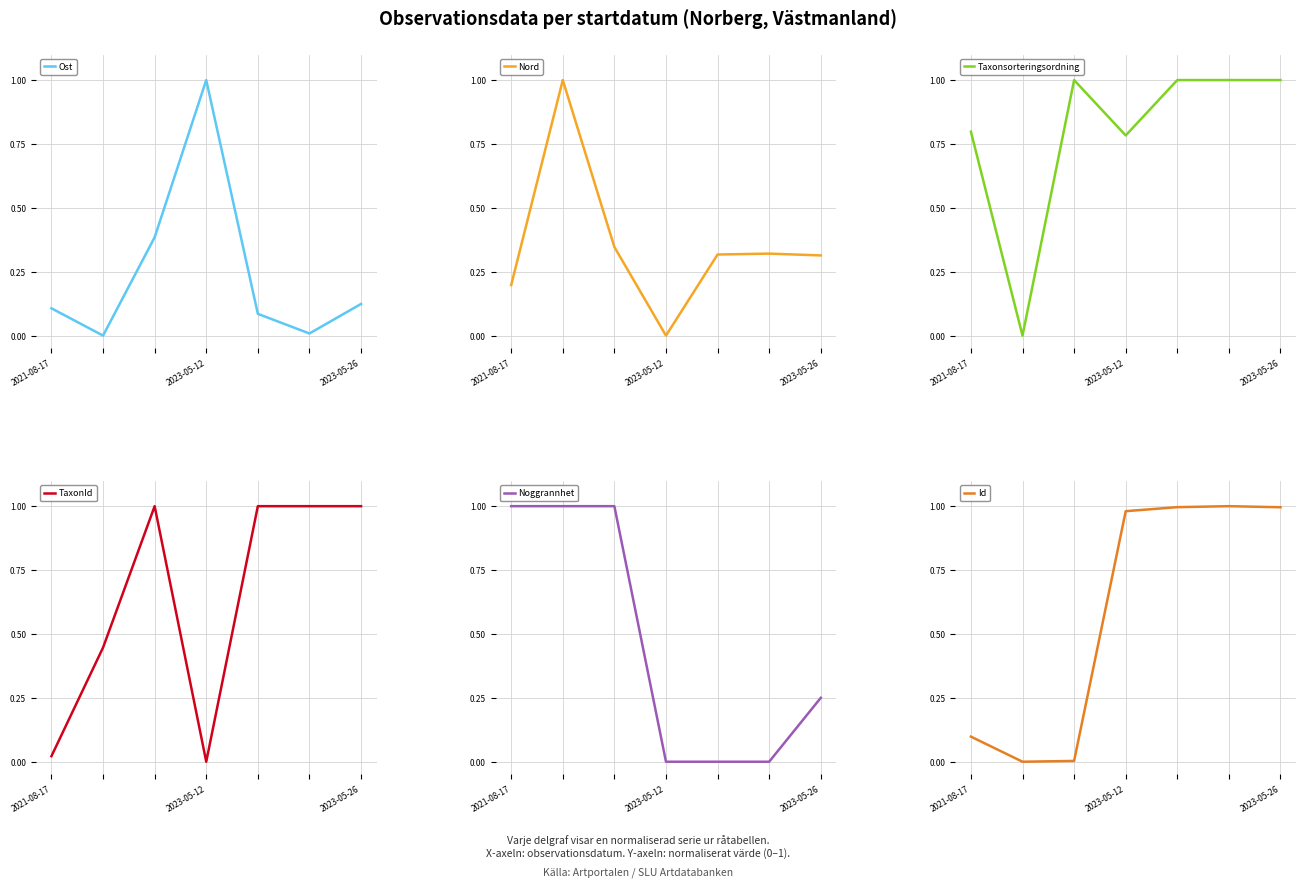

Is it true that Taxonsorteringsordning equals 1.0 at 2023-05-26?

True